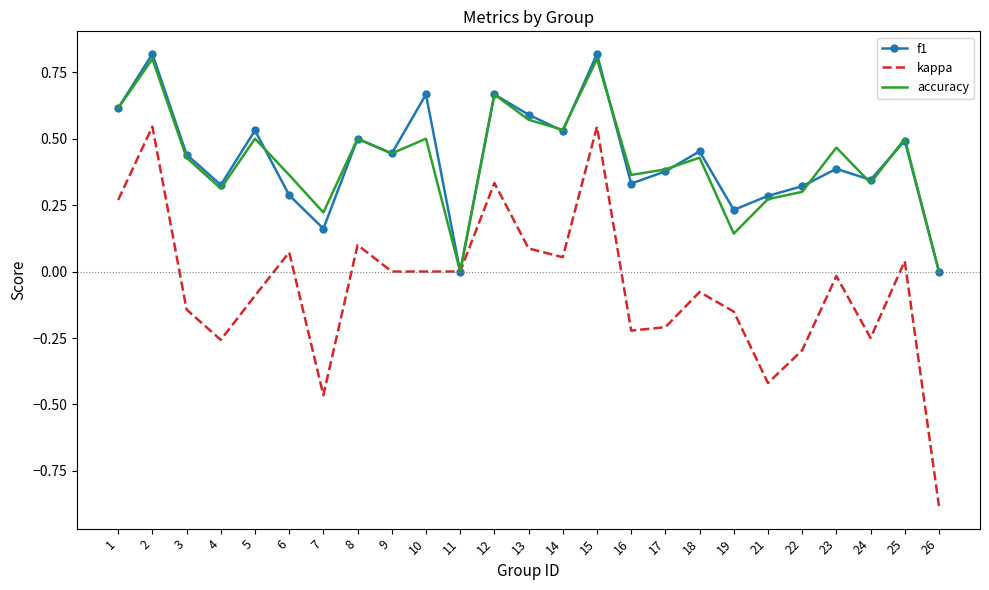

Between 12 and 17, which series saw the biggest shift?

kappa